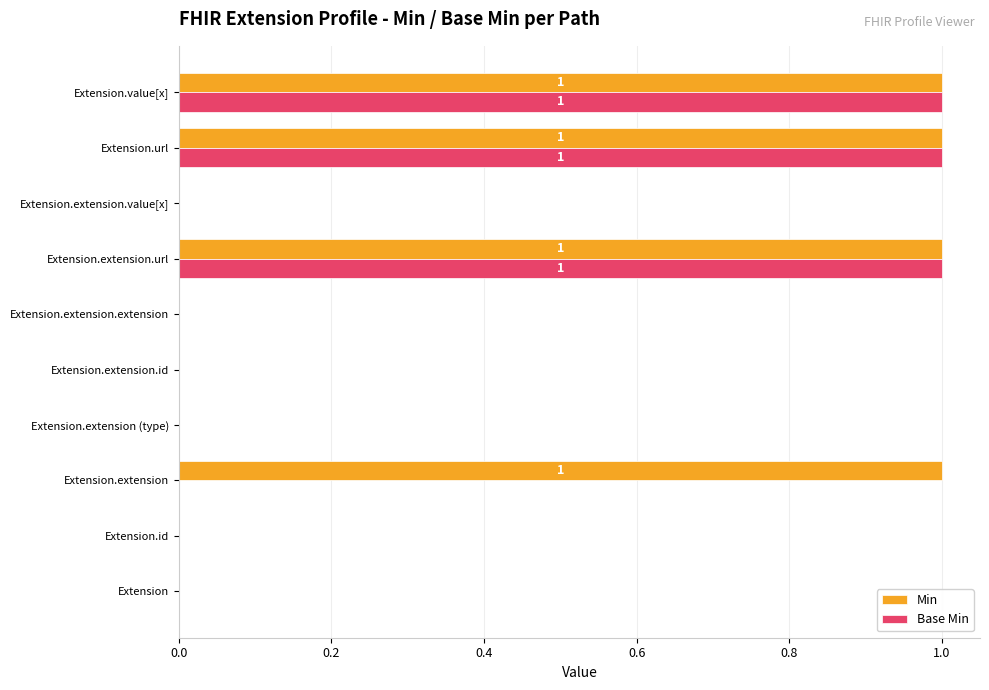

What is the sum of all Min values?

4